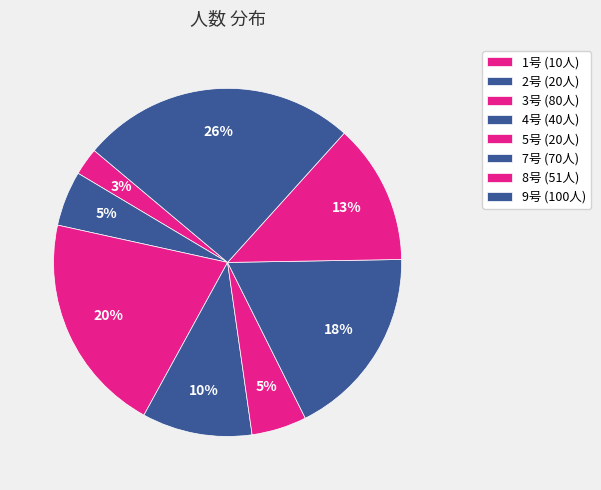

Count the number of slices in the pie.

8